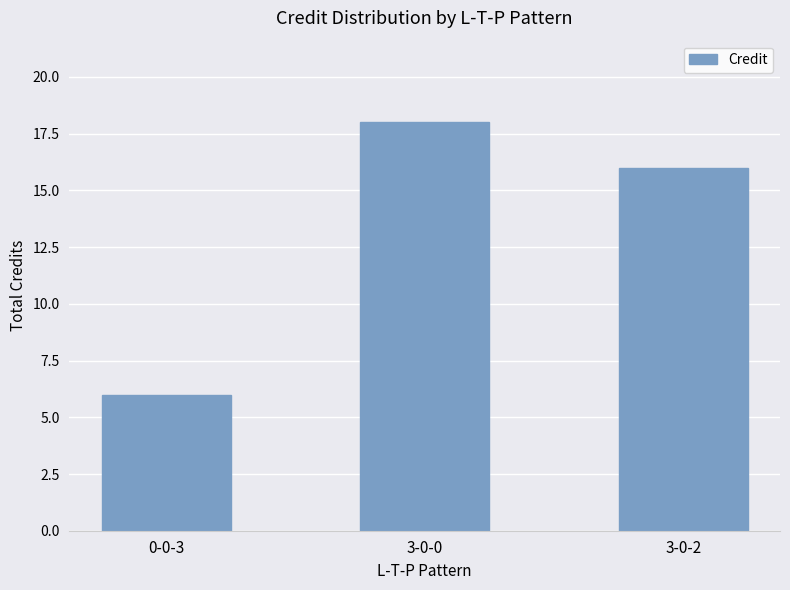

Which category has the lowest value across all series?

0-0-3